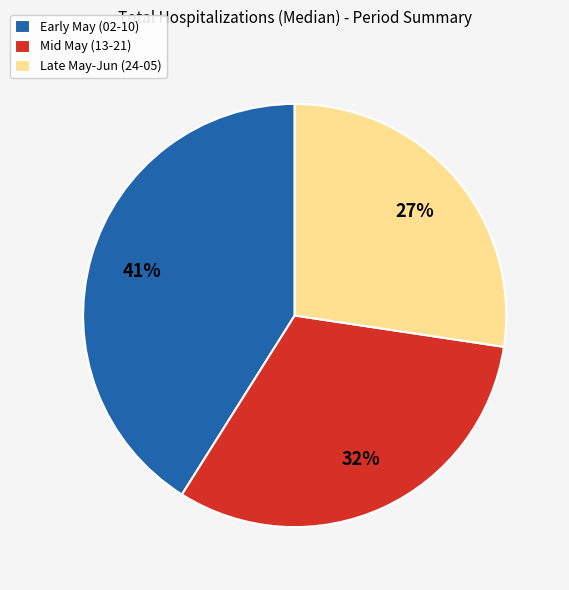

Rank the categories by value from highest to lowest.

Early May (02-10), Mid May (13-21), Late May-Jun (24-05)